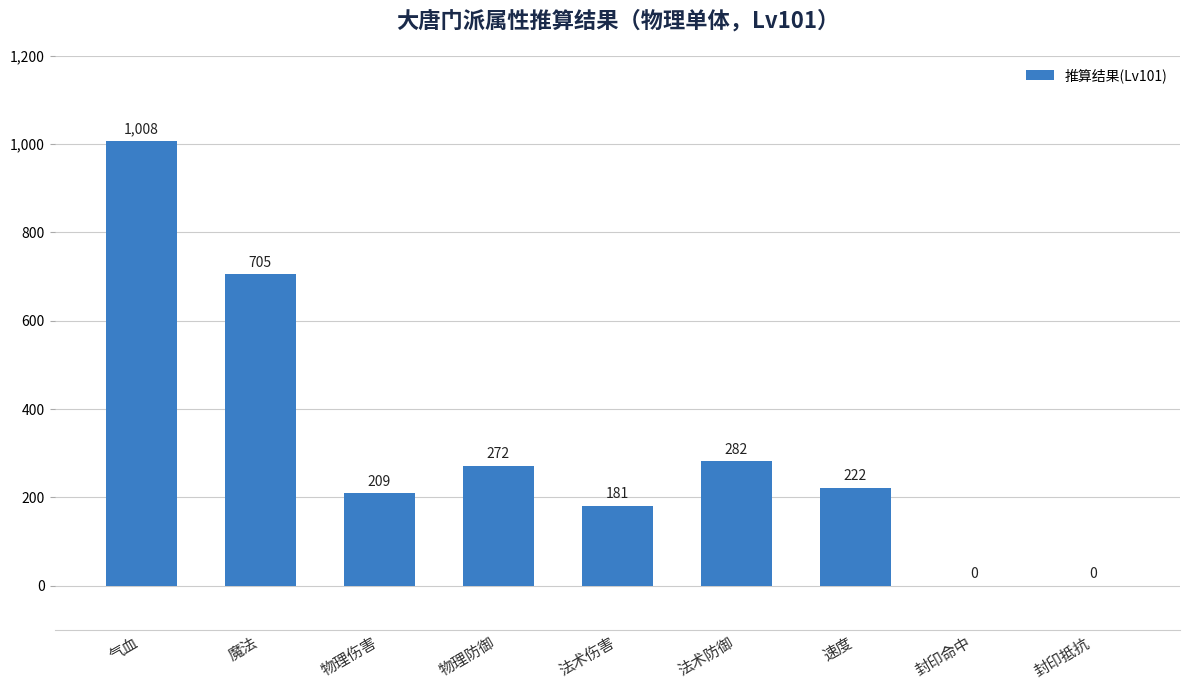

Which label corresponds to the largest value in the chart?

气血